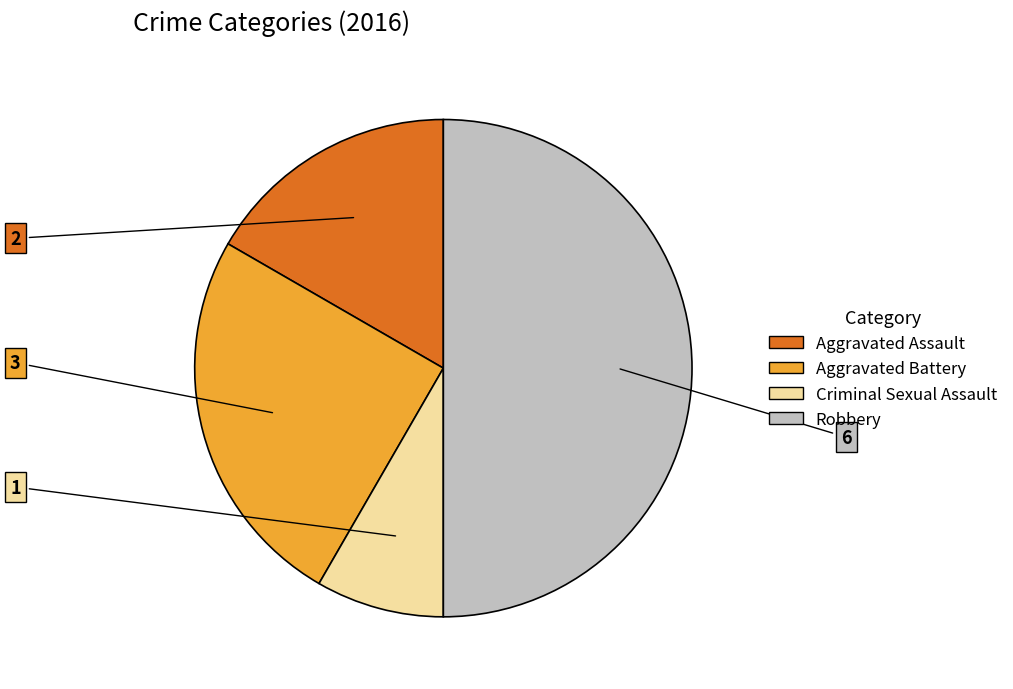

Which category has the smallest portion of the pie?

Criminal Sexual Assault